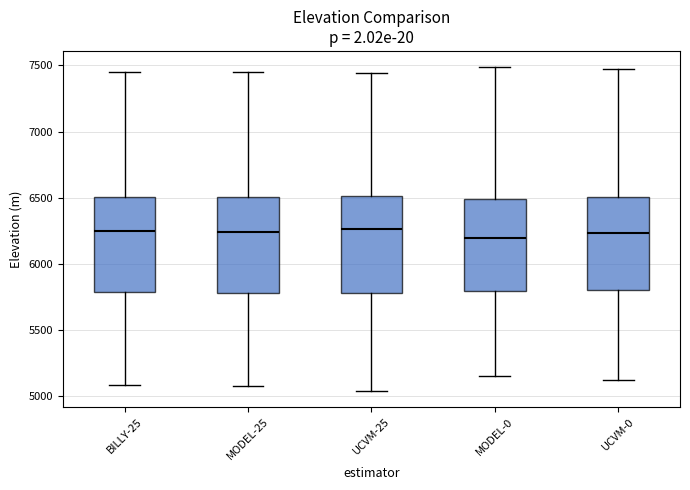

Reading left to right, transcribe this box plot: for each box, give where its median line is, the range the box spans, and where its two whiskers end, as read against the y-axis. The values are not printed on the chart, so give them approximately, as read against the axis.

BILLY-25: median 6250, box 5800 to 6500, whiskers 5100 to 7450
MODEL-25: median 6250, box 5800 to 6500, whiskers 5050 to 7450
UCVM-25: median 6250, box 5750 to 6500, whiskers 5050 to 7450
MODEL-0: median 6200, box 5800 to 6500, whiskers 5150 to 7500
UCVM-0: median 6250, box 5800 to 6500, whiskers 5100 to 7500